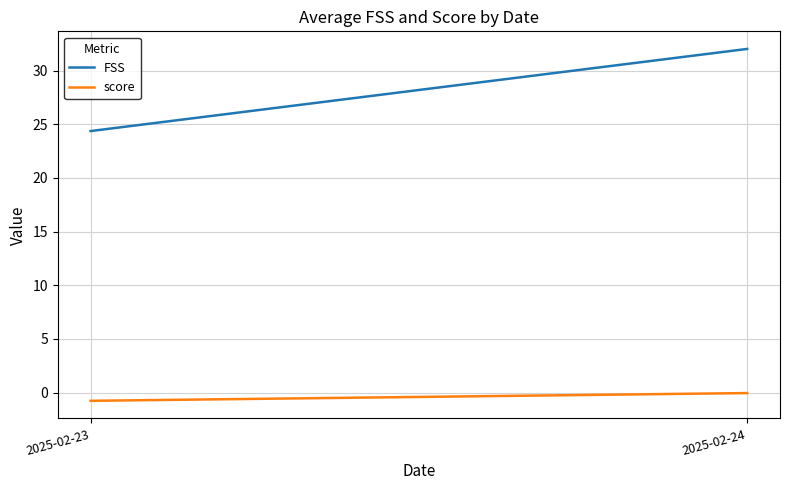

Which series has the largest total across all categories?

FSS